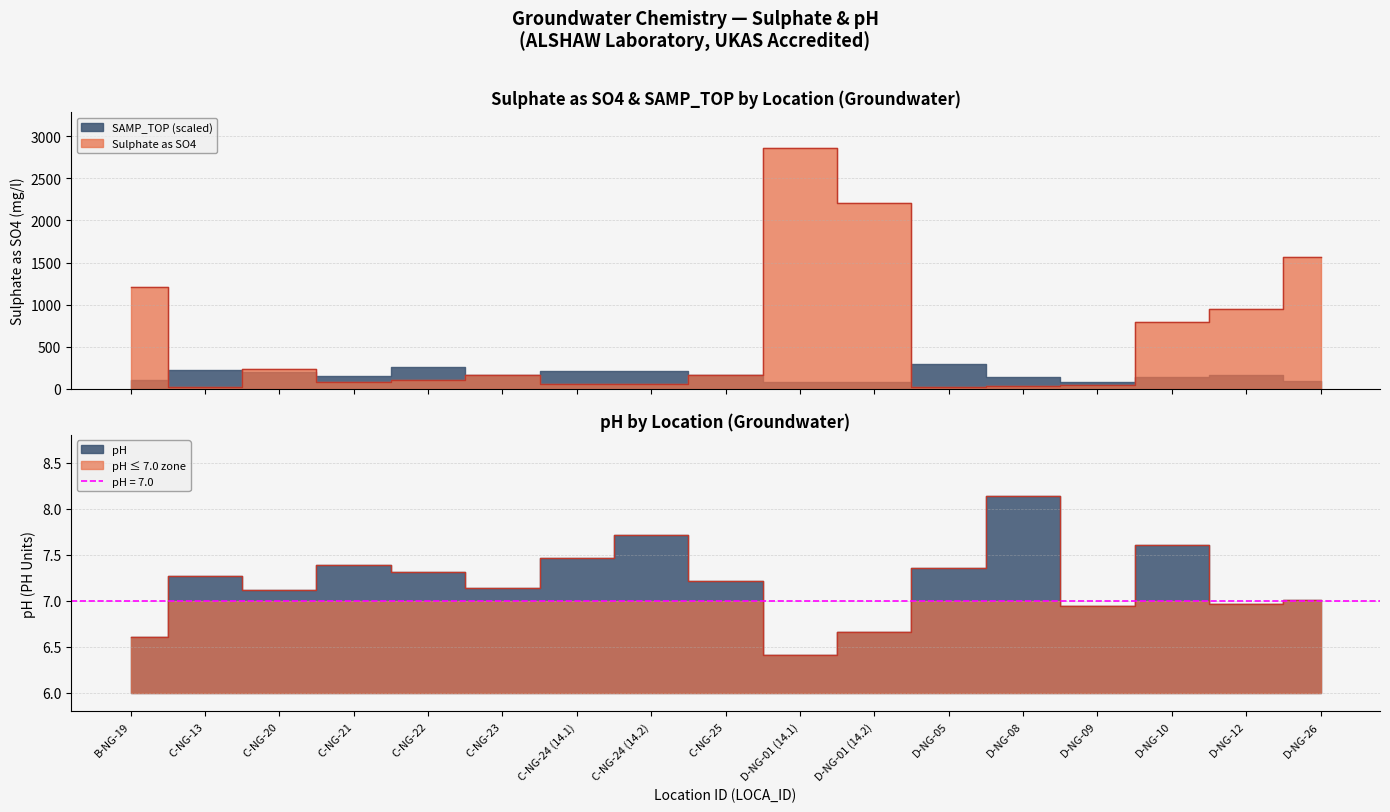

Does the chart display data point markers on the line(s)?

No